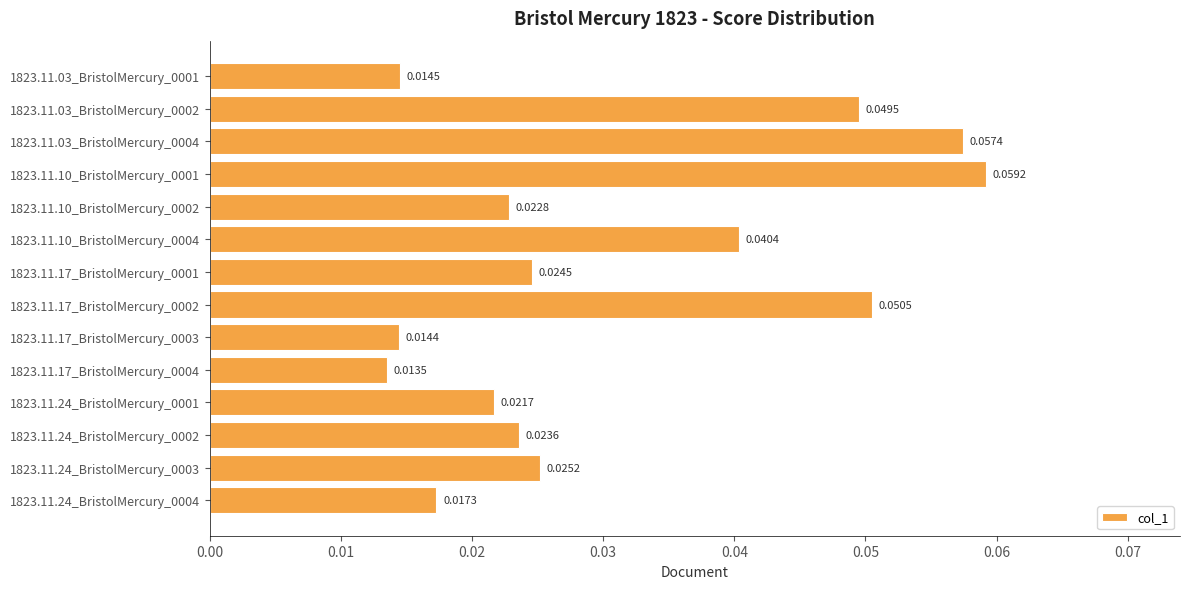

Rank the categories by value from lowest to highest.

1823.11.17_BristolMercury_0004, 1823.11.17_BristolMercury_0003, 1823.11.03_BristolMercury_0001, 1823.11.24_BristolMercury_0004, 1823.11.24_BristolMercury_0001, 1823.11.10_BristolMercury_0002, 1823.11.24_BristolMercury_0002, 1823.11.17_BristolMercury_0001, 1823.11.24_BristolMercury_0003, 1823.11.10_BristolMercury_0004, 1823.11.03_BristolMercury_0002, 1823.11.17_BristolMercury_0002, 1823.11.03_BristolMercury_0004, 1823.11.10_BristolMercury_0001